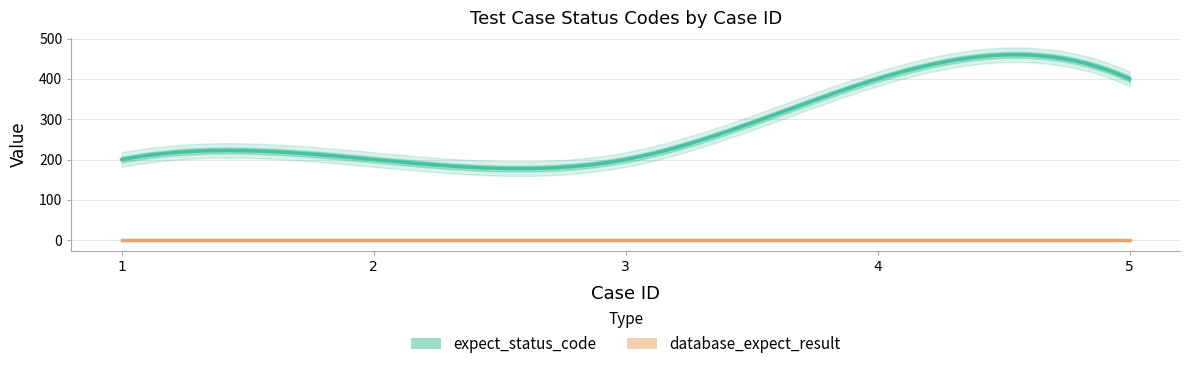

What is the average value of the expect_status_code series?

280